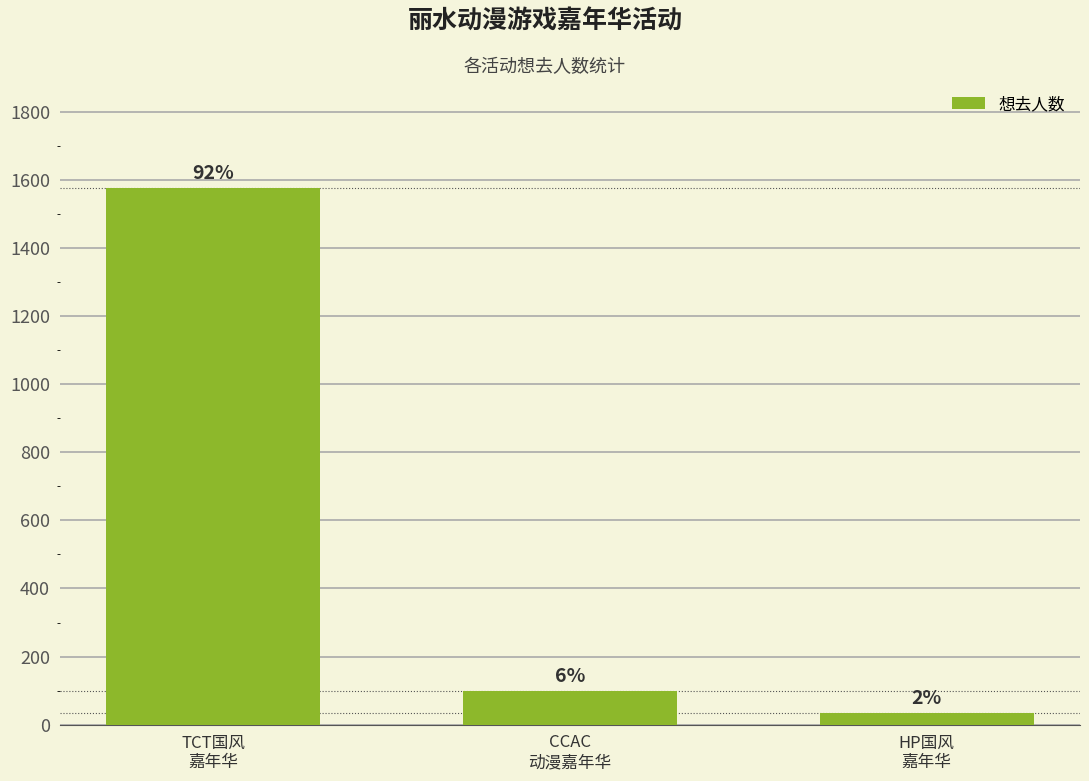

Where is the data nearest to the value 804?

CCAC
动漫嘉年华